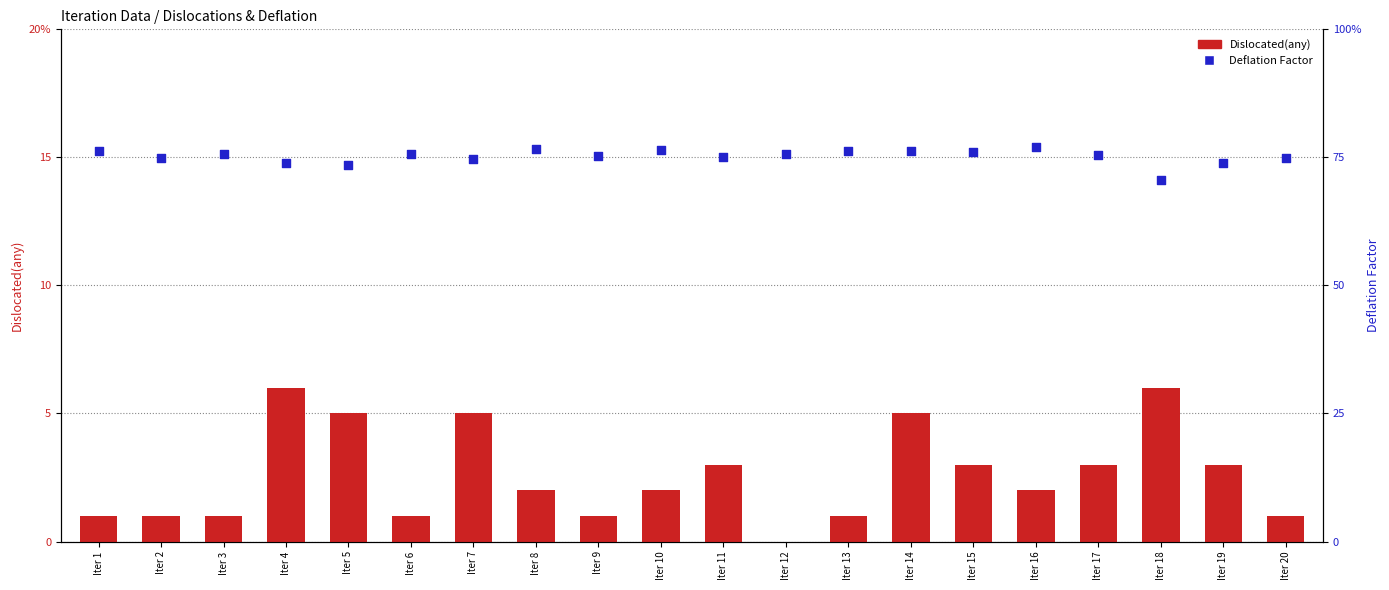

At which category is the sum across all series the highest?

Iter 4